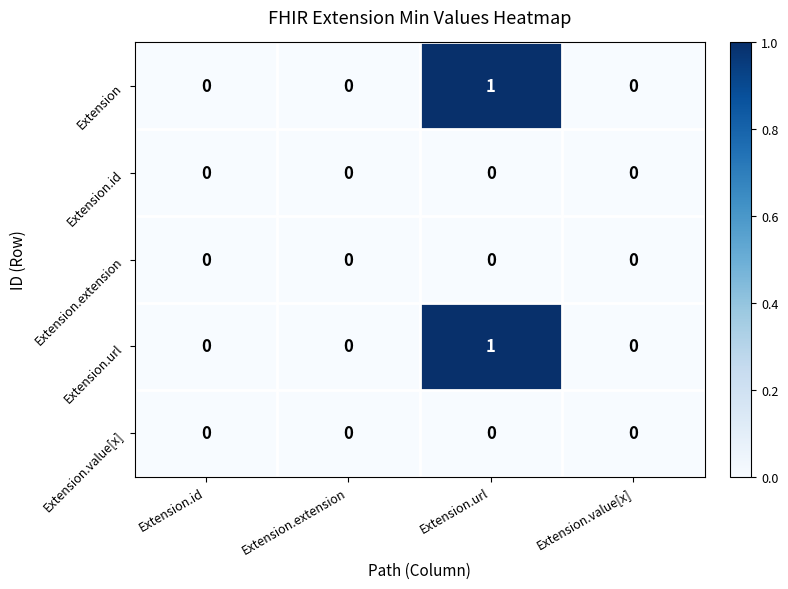

Is it true that Extension.id equals 0 at Extension.value[x]?

True